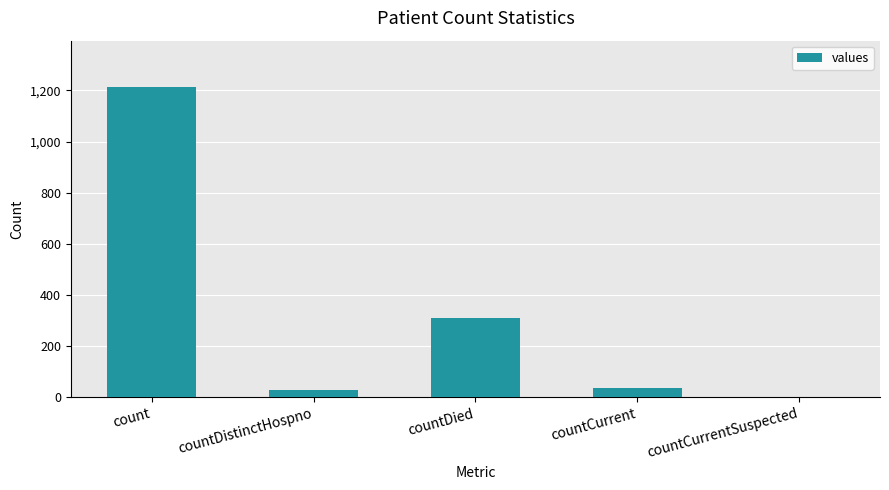

The value at countDied is 415. True or false?

False